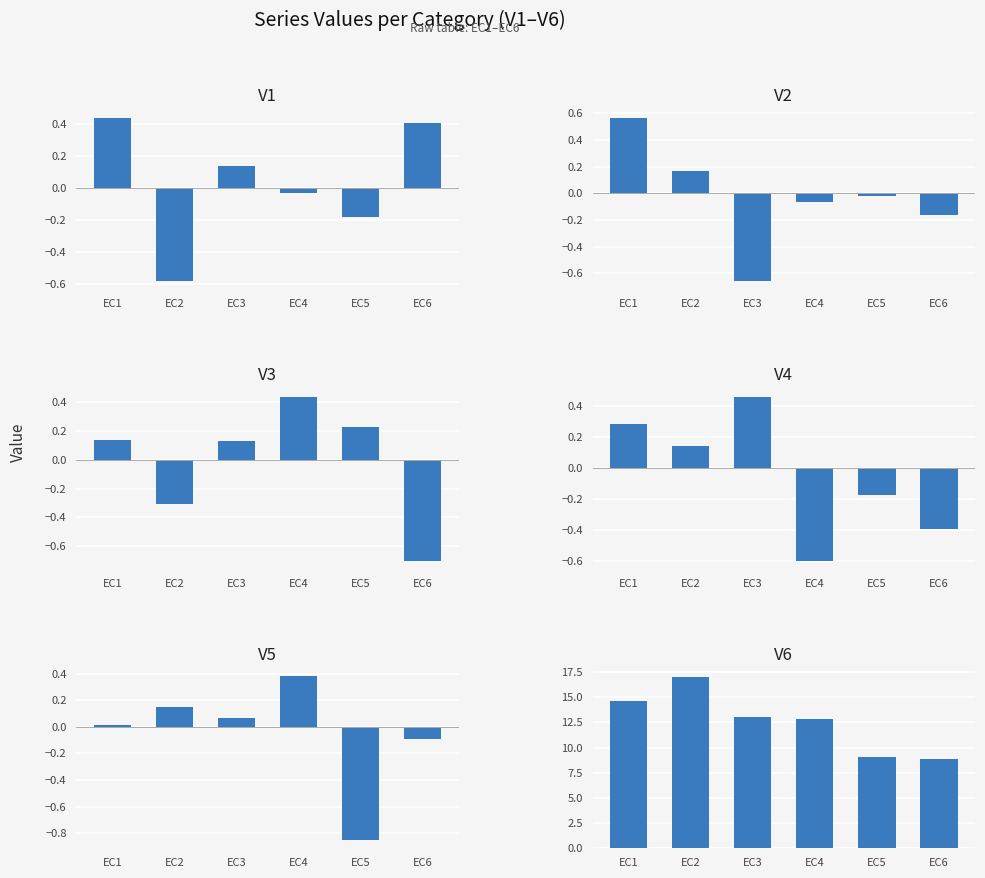

What is the value of the V1 bar at the 1st from the left?

0.4